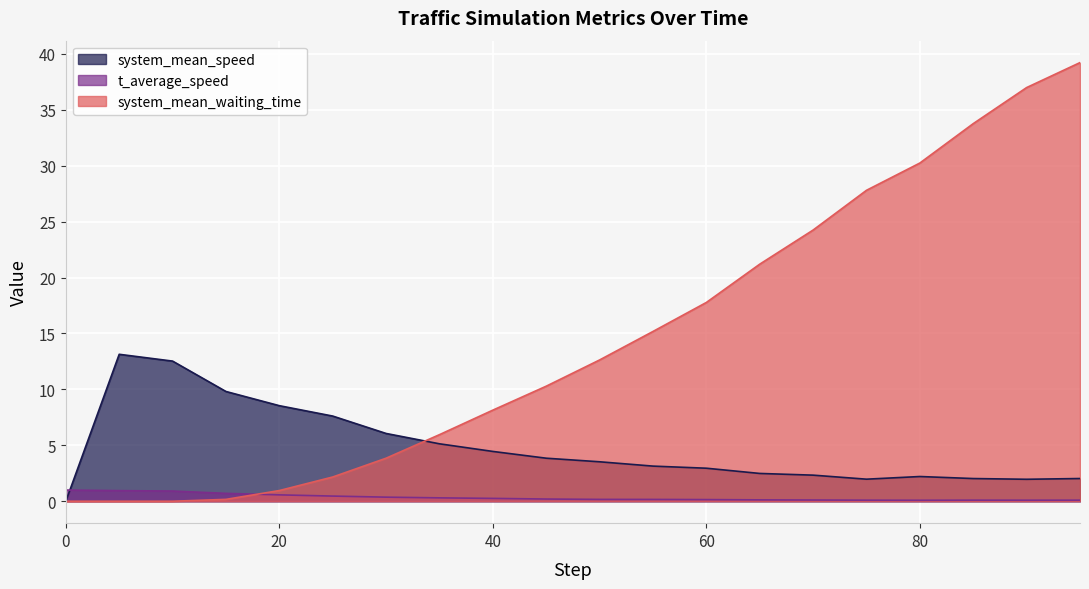

Reading left to right, what are all the values shown in this chart?

system_mean_speed: 0.0	13.1	12.5	9.8	8.5	7.6	6.1	5.1	4.5	3.8	3.5	3.1	3.0	2.5	2.3	2.0	2.2	2.0	2.0	2.0
t_average_speed: 1.0	0.9	0.9	0.7	0.6	0.5	0.4	0.3	0.3	0.2	0.2	0.2	0.1	0.1	0.1	0.1	0.1	0.1	0.1	0.1
system_mean_waiting_time: 0.0	0.0	0.0	0.2	1.0	2.2	3.8	6.0	8.1	10.3	12.6	15.2	17.8	21.2	24.2	27.8	30.2	33.8	37.0	39.2